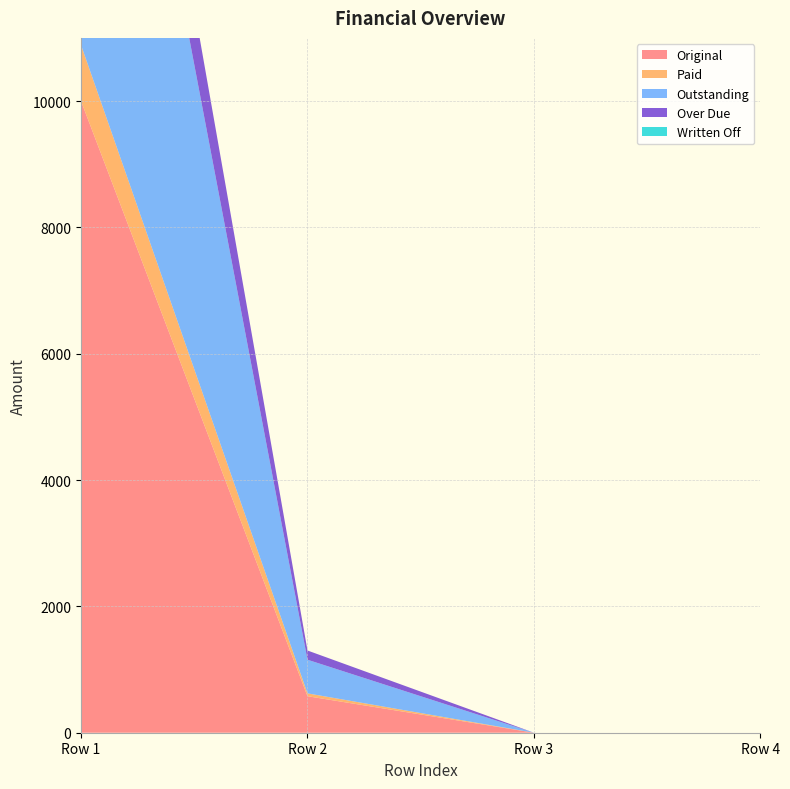

Reading left to right, extract all data points from this chart.

Original: 0=10000.0	0=577.9	0=0.0	0=0.0
Paid: 0=888.2	0=45.2	0=0.0	0=0.0
Outstanding: 0=9111.8	0=532.7	0=0.0	0=0.0
Over Due: 0=1666.7	0=146.0	0=0.0	0=0.0
Written Off: 0=0.0	0=0.0	0=0.0	0=0.0